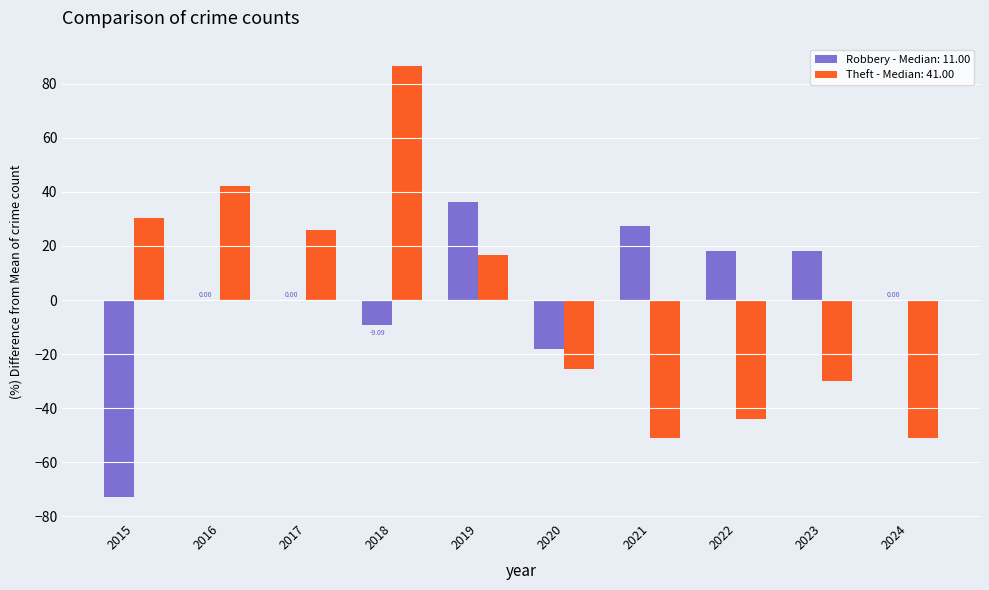

Is the value of Robbery - Median: 11.00 at 2022 greater than the value of Theft - Median: 41.00 at 2020?

Yes